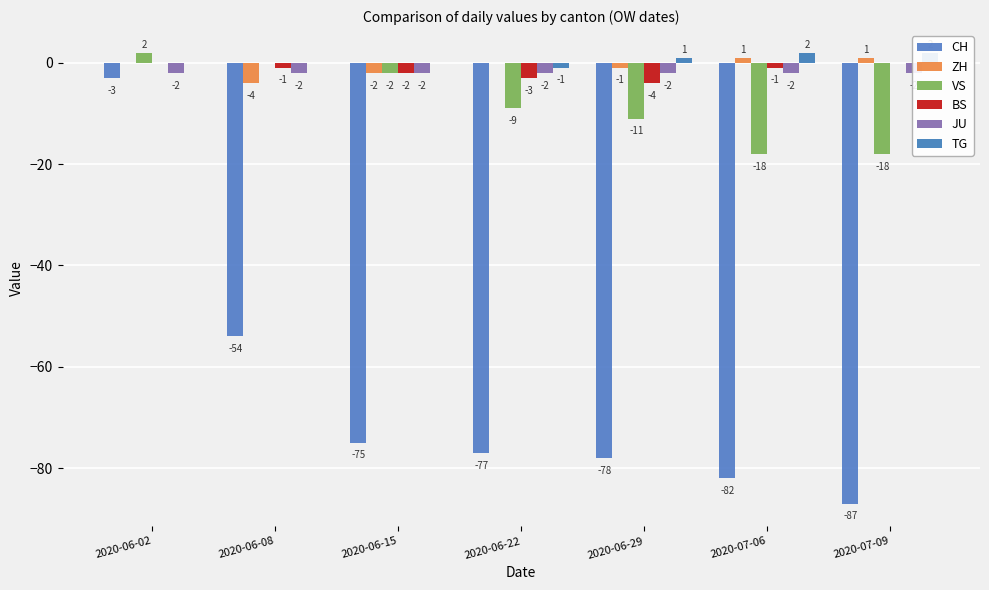

Reading left to right, transcribe all the data shown in this chart.

CH: -3	-54	-75	-77	-78	-82	-87
ZH: 0	-4	-2	0	-1	1	1
VS: 2	0	-2	-9	-11	-18	-18
BS: 0	-1	-2	-3	-4	-1	0
JU: -2	-2	-2	-2	-2	-2	-2
TG: 0	0	0	-1	1	2	2